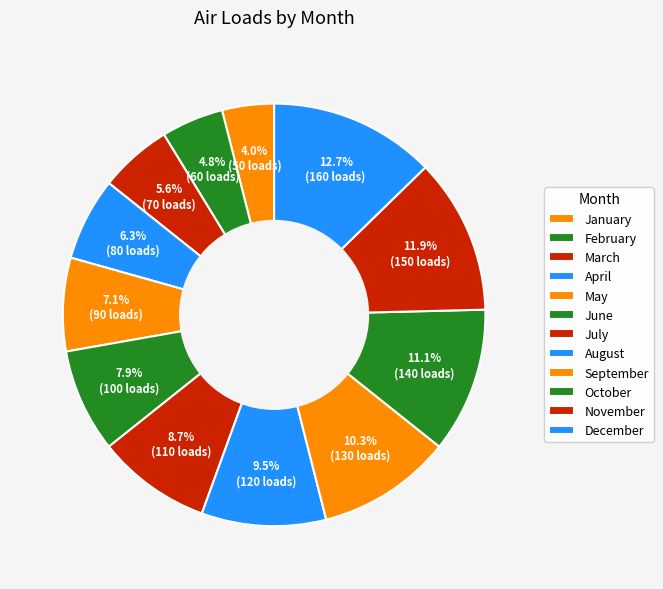

Approximately how many times larger is the value at October compared to November?

0.9